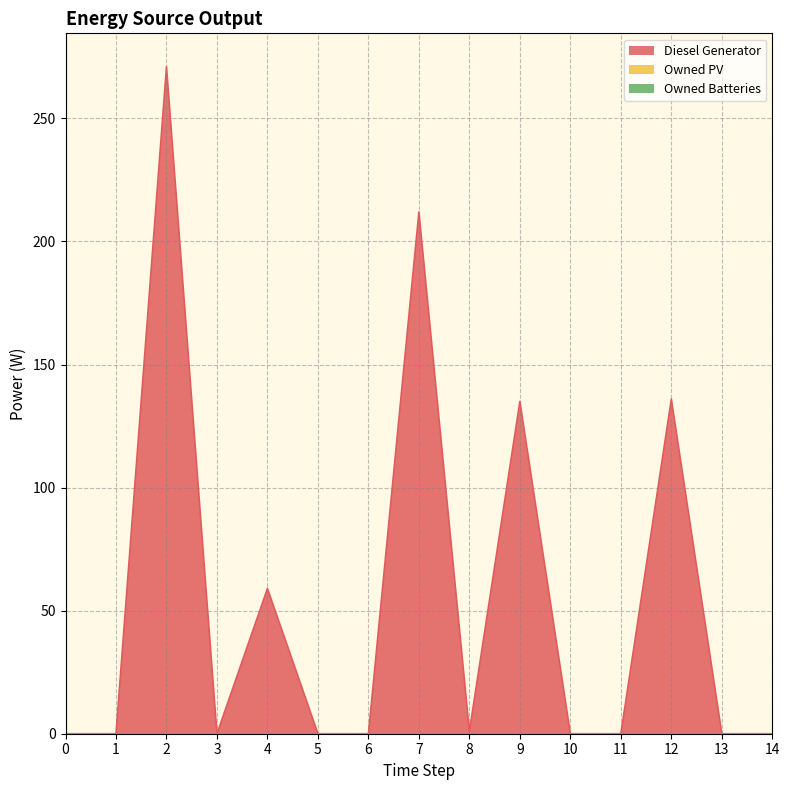

Which series has the largest range (max minus min)?

Diesel Generator